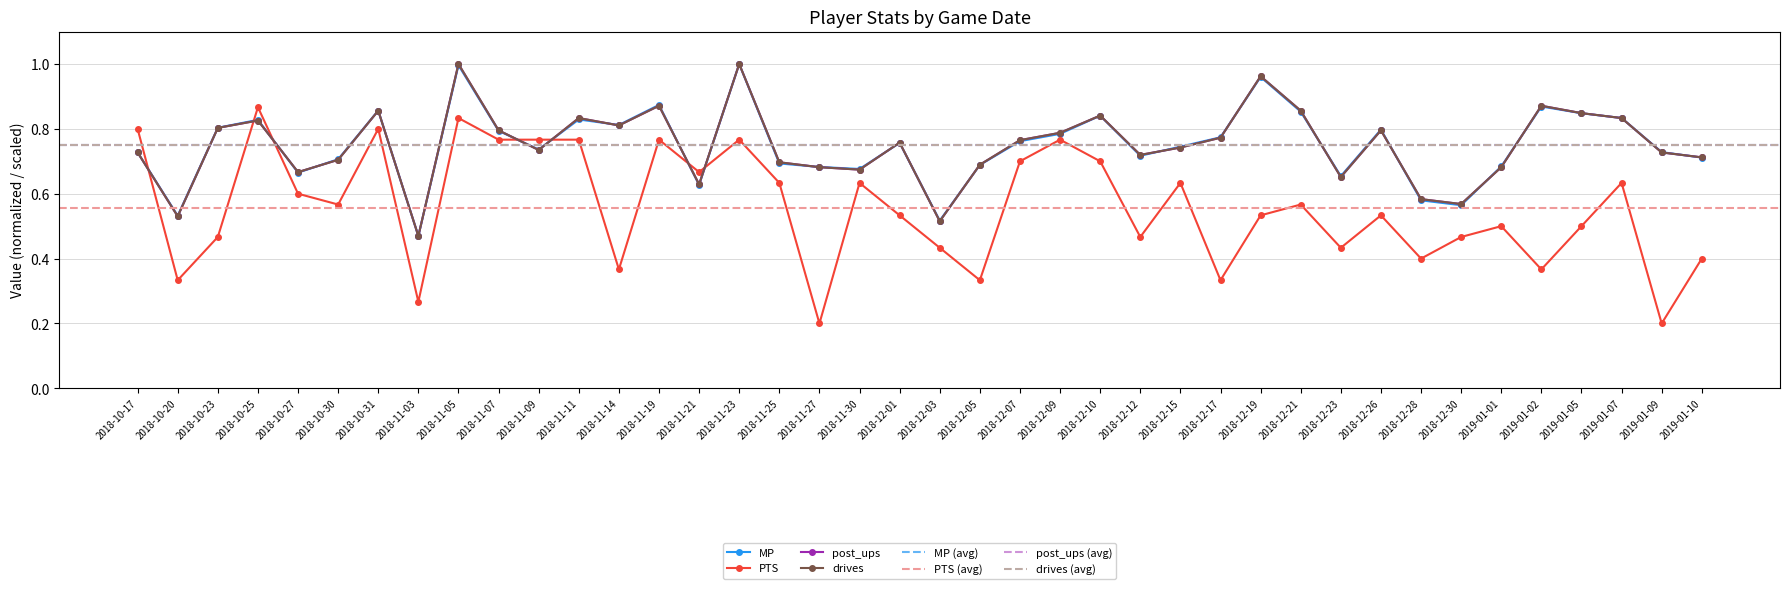

Rank the categories by drives value from lowest to highest.

2018-11-03, 2018-12-03, 2018-10-20, 2018-12-30, 2018-12-28, 2018-11-21, 2018-12-23, 2018-10-27, 2018-11-30, 2018-11-27, 2019-01-01, 2018-12-05, 2018-11-25, 2018-10-30, 2019-01-10, 2018-12-12, 2018-10-17, 2019-01-09, 2018-11-09, 2018-12-15, 2018-12-01, 2018-12-07, 2018-12-17, 2018-12-09, 2018-11-07, 2018-12-26, 2018-10-23, 2018-11-14, 2018-10-25, 2018-11-11, 2019-01-07, 2018-12-10, 2019-01-05, 2018-10-31, 2018-12-21, 2018-11-19, 2019-01-02, 2018-12-19, 2018-11-05, 2018-11-23